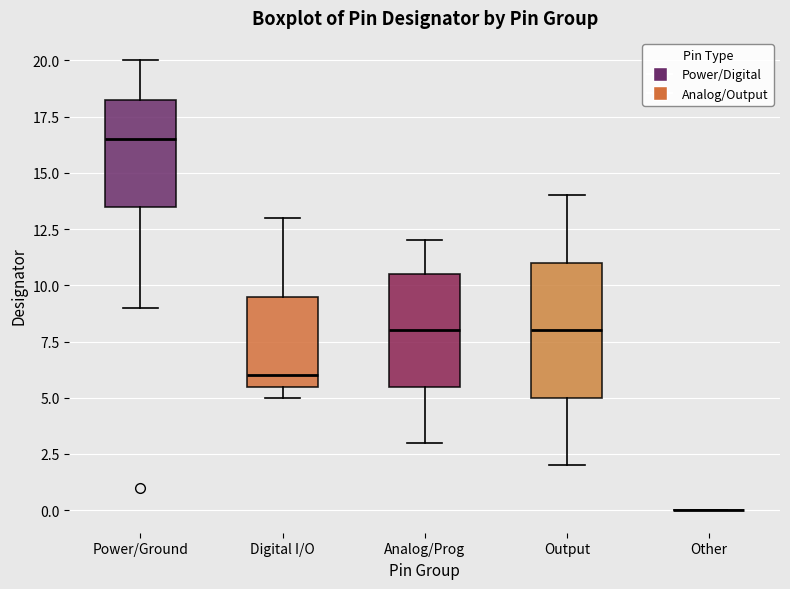

Where is the lower edge of the box for Analog/Prog on the y-axis? The values are not printed on the chart, so give them approximately, as read against the axis.

5.5